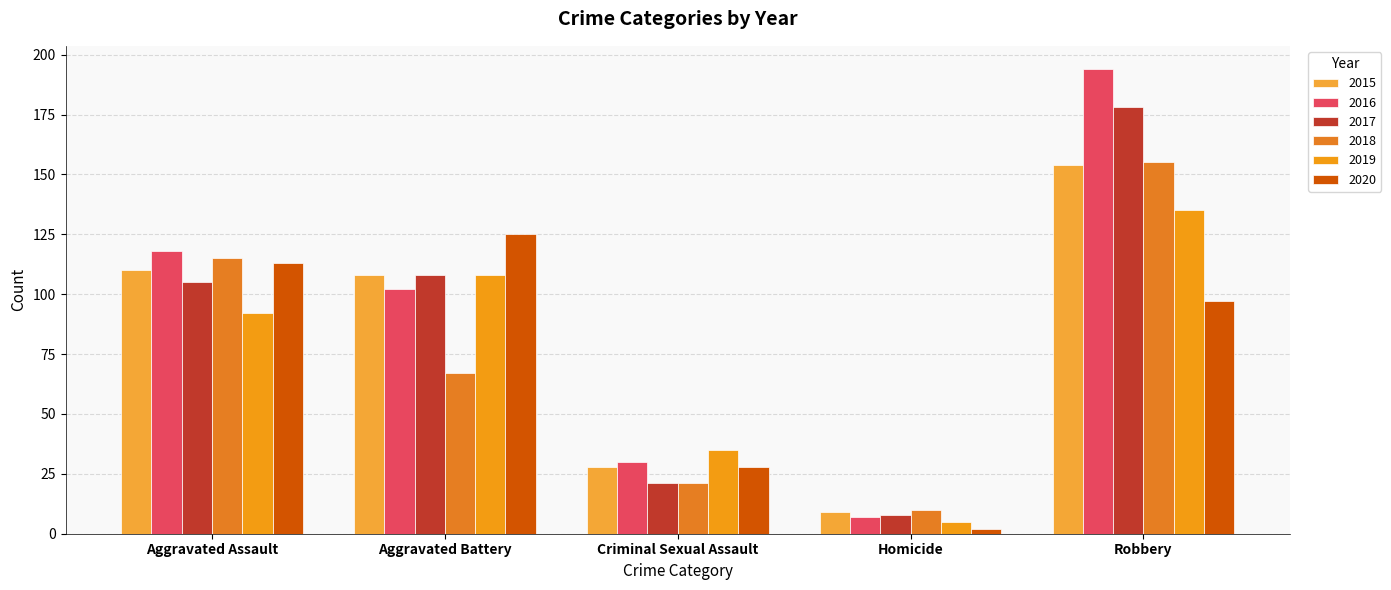

What position from the right is Aggravated Assault?

5